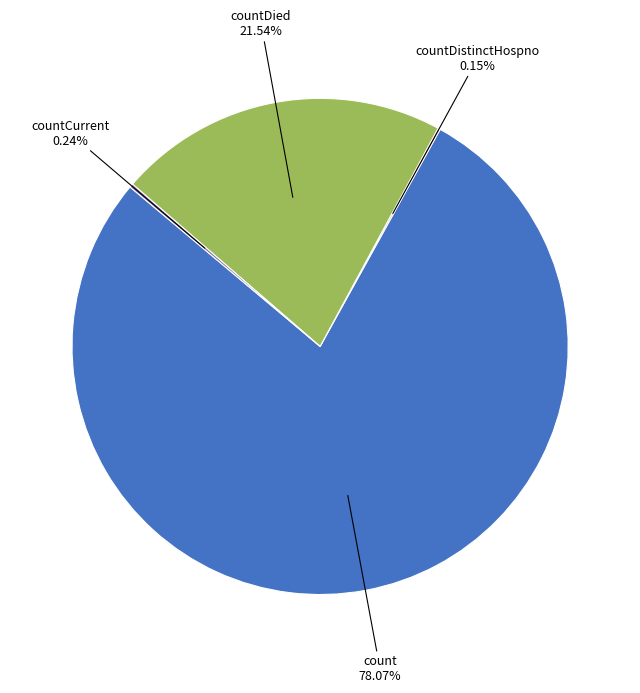

Does any single category account for the majority?

Yes